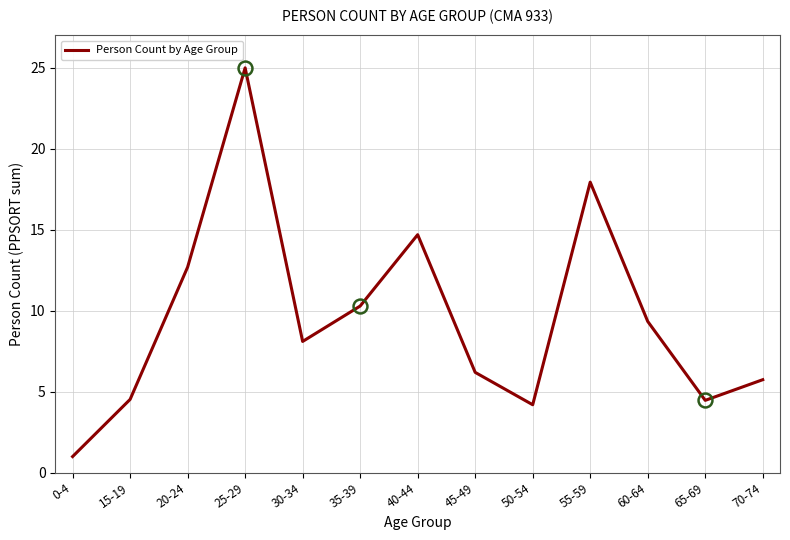

What is the smallest value displayed?

1.0